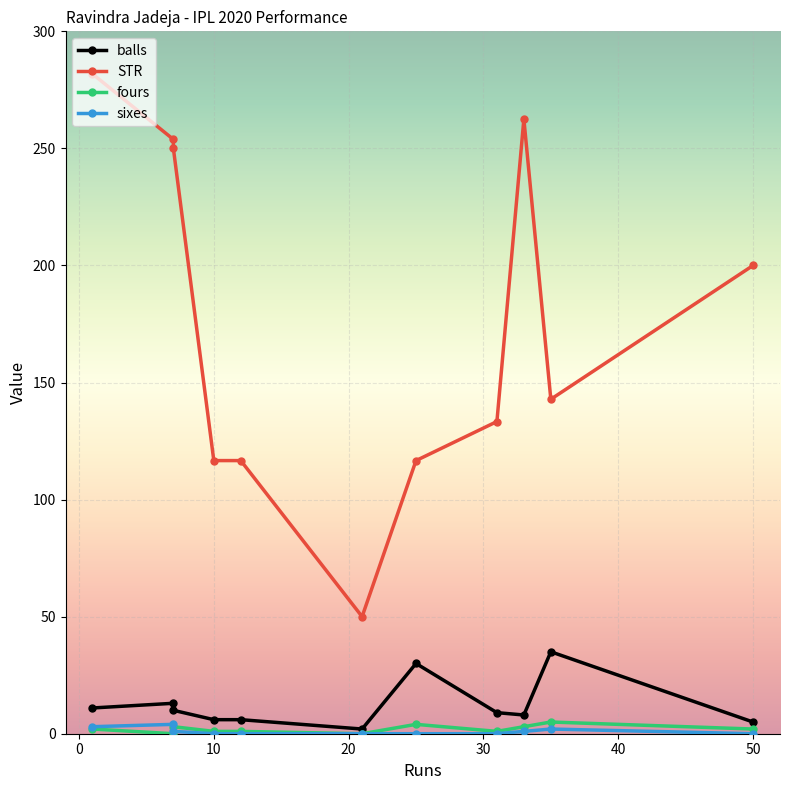

What is the sum of the fours values at 10 and 40?

2.0